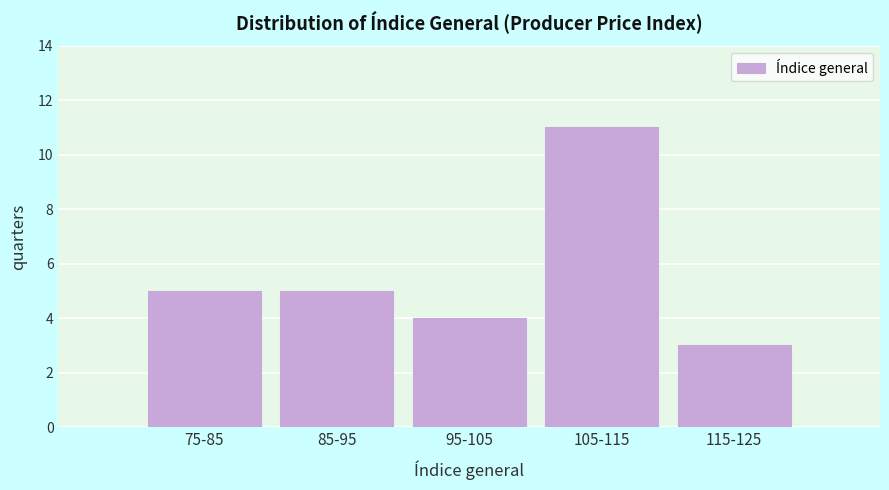

Reading left to right, what are all the values shown in this chart?

5	5	4	11	3